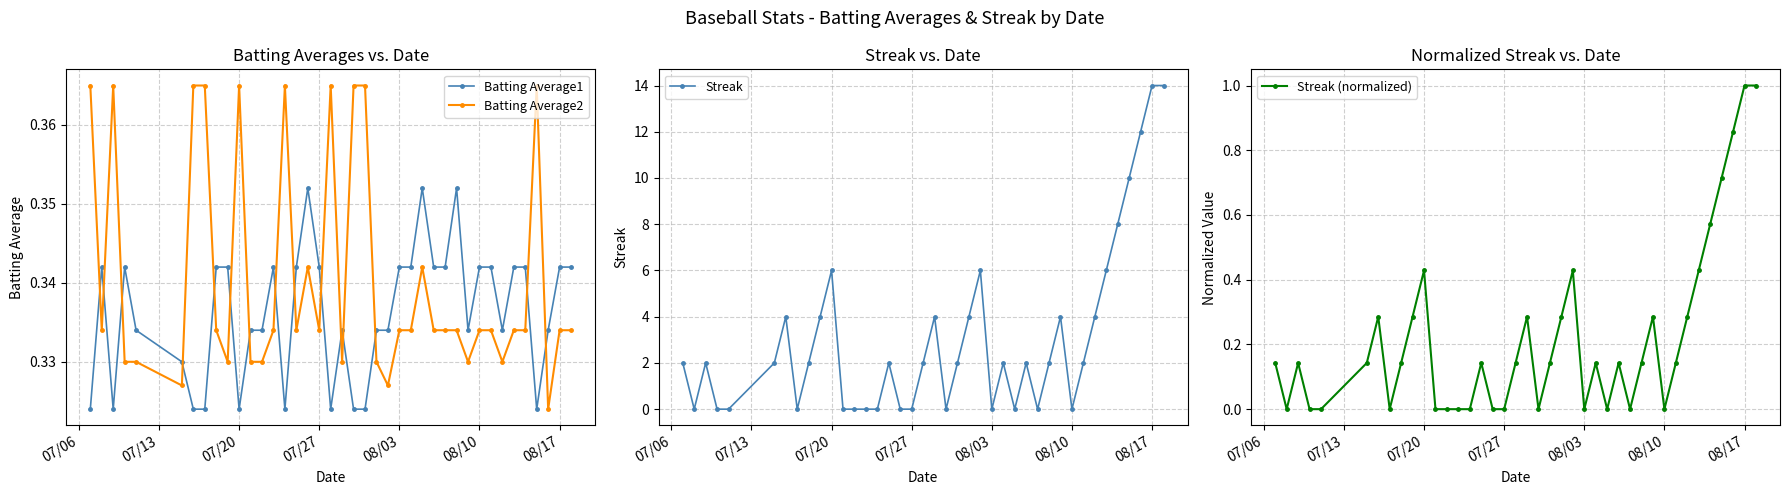

At which label is Batting Average1 closest to 0?

07/06